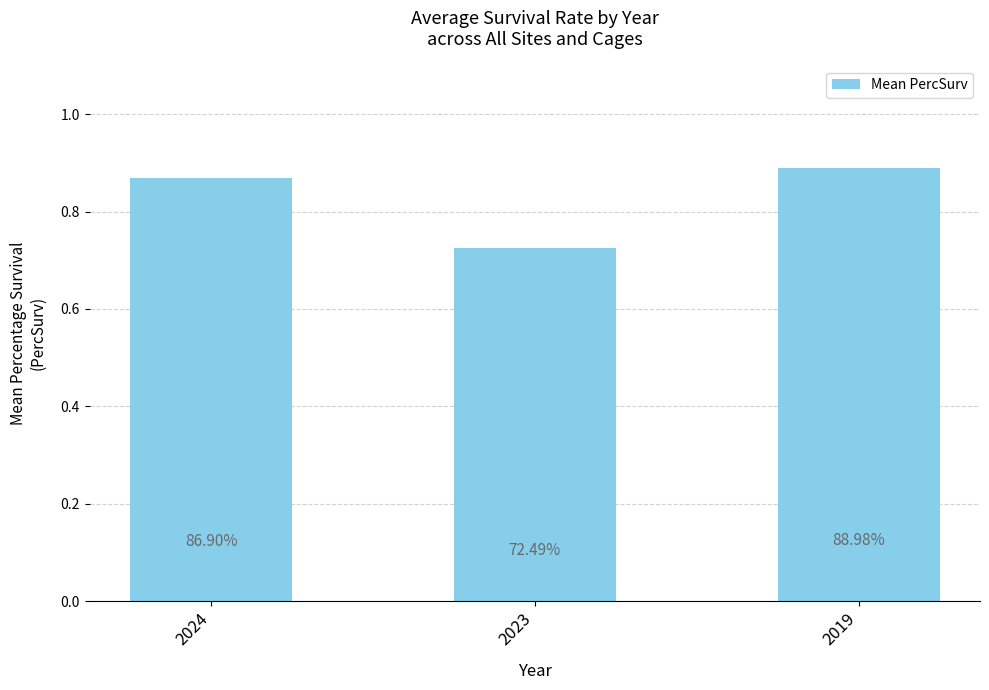

Between 2024 and 2019, which is larger?

2019